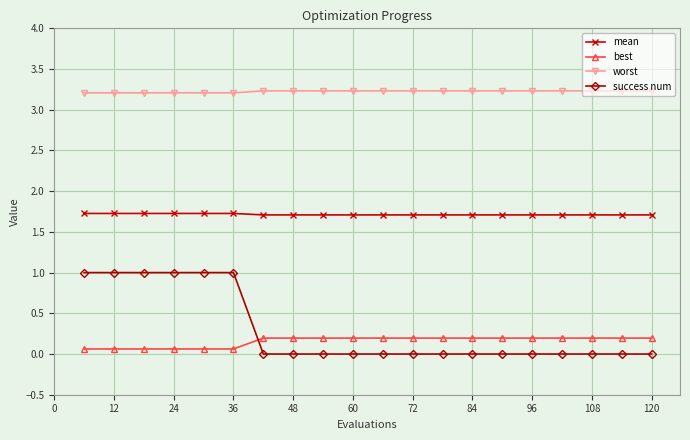

True or false: worst and best cross at least once.

False